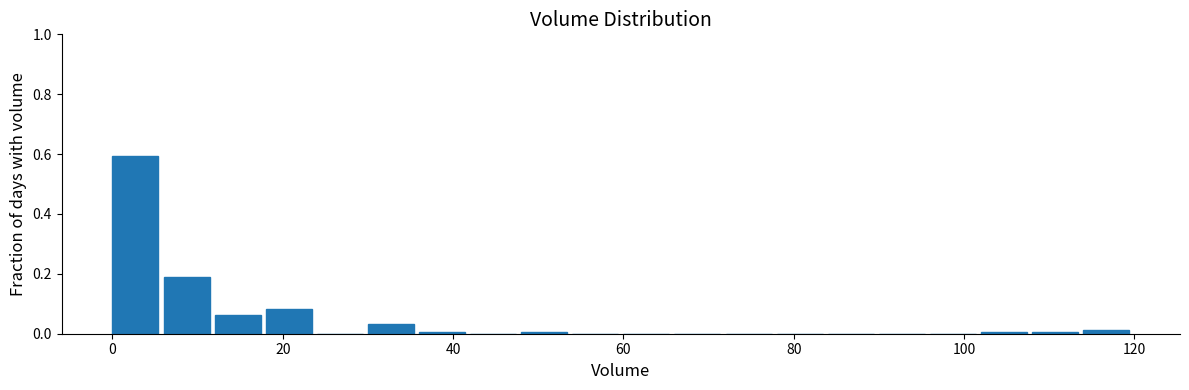

Read against the x-axis, roughly where is the centre of the tallest bar?

2